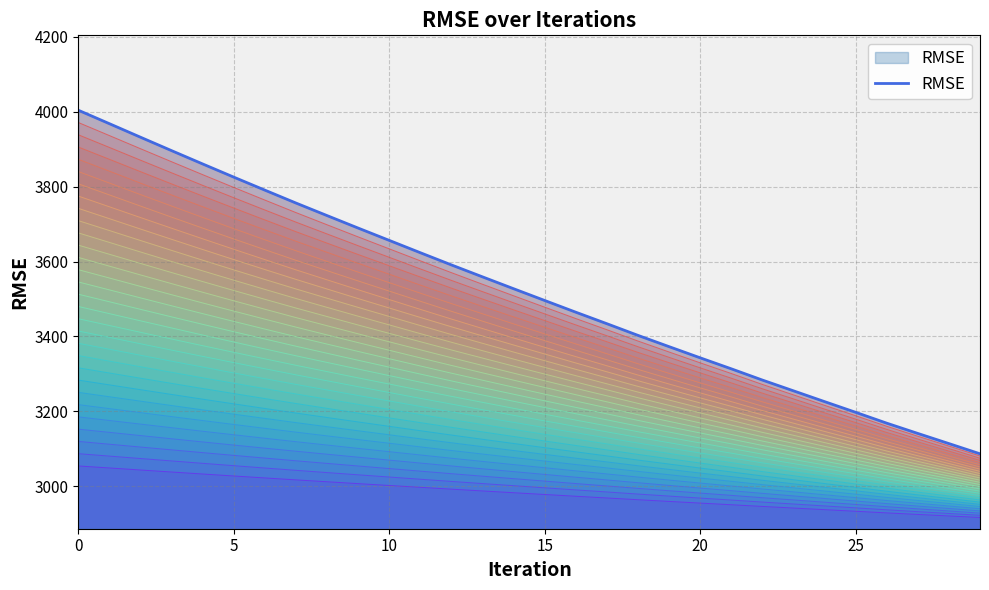

The chart shows a value of 1052.3 at 18. True or false?

False